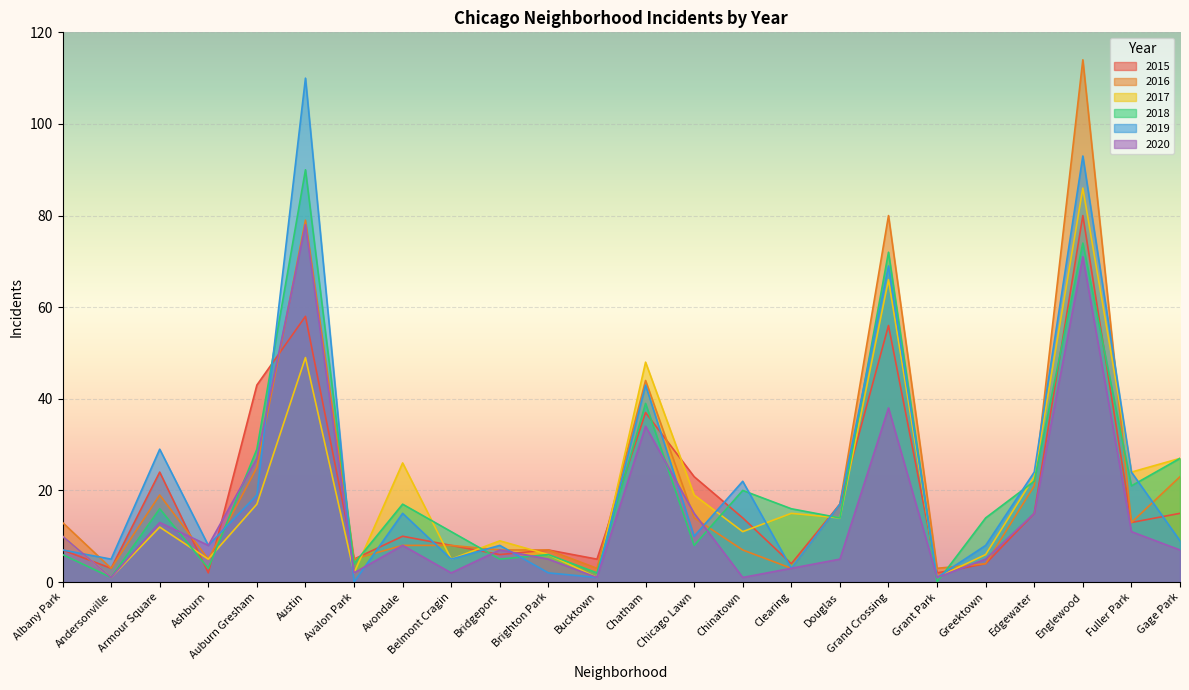

What position from the right is Austin?

19